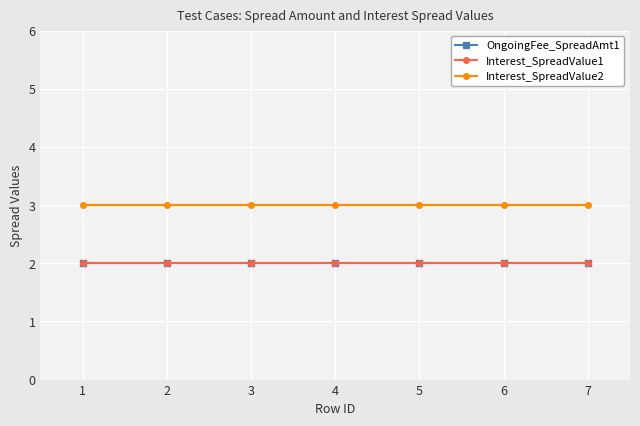

What is the value of the Interest_SpreadValue2 point at the 3rd from the left?

3